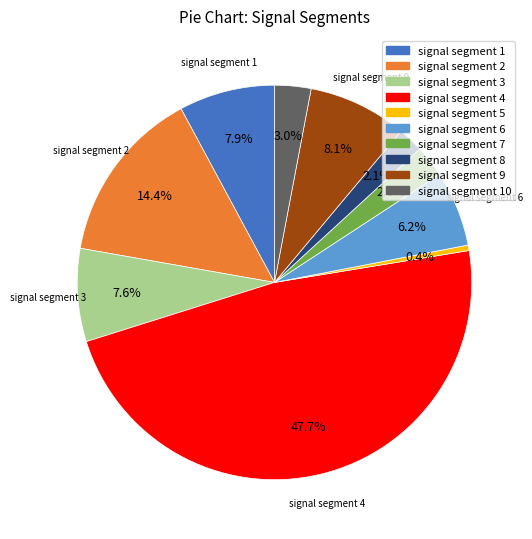

Is there a majority slice in this chart?

No